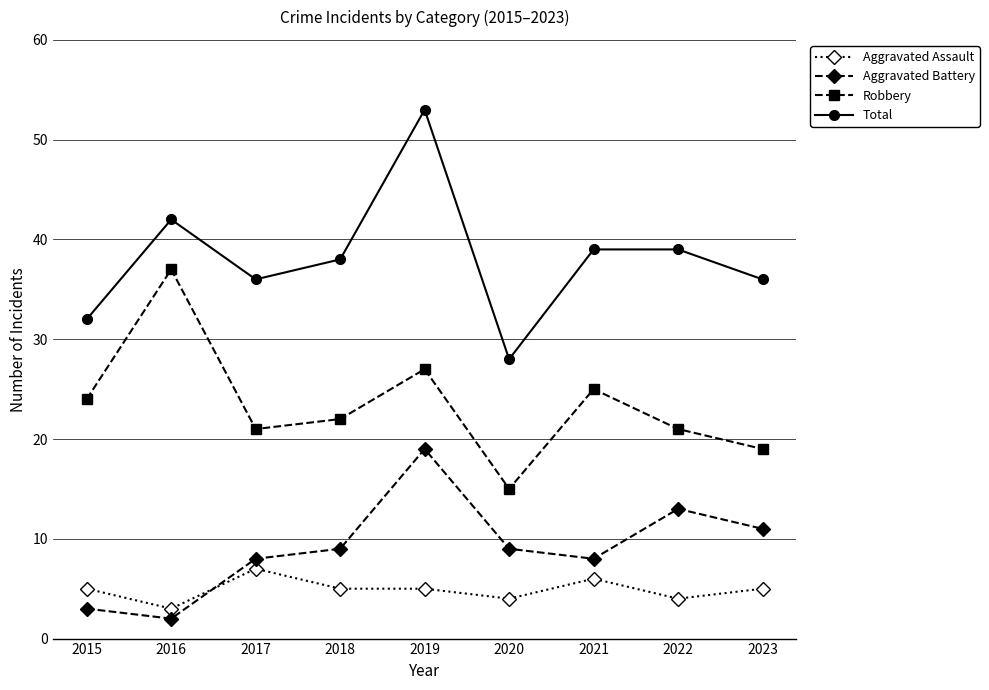

Where do Aggravated Assault and Aggravated Battery first cross each other?

2016 and 2017